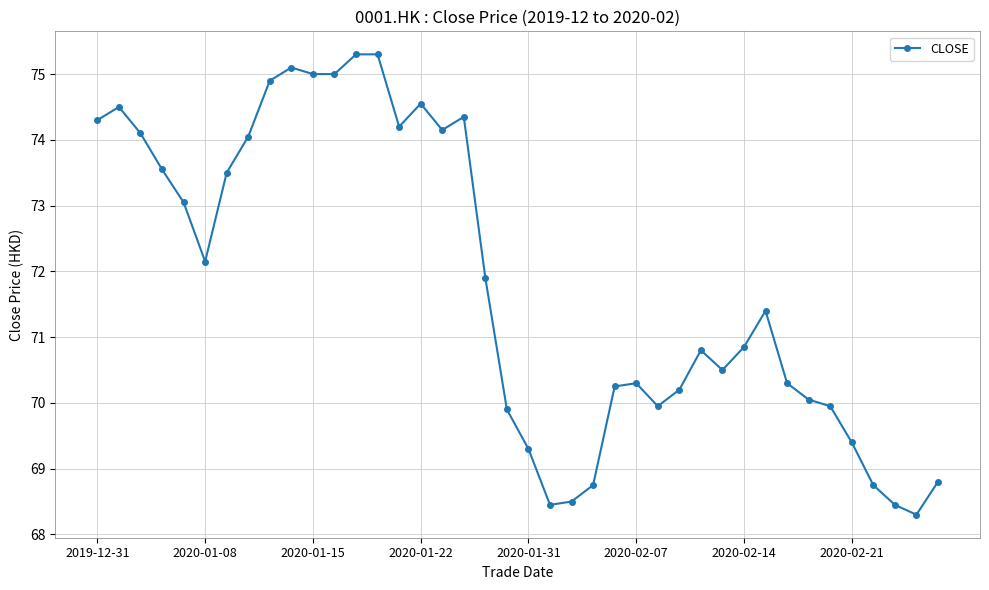

What is the maximum value shown in the chart?

75.3